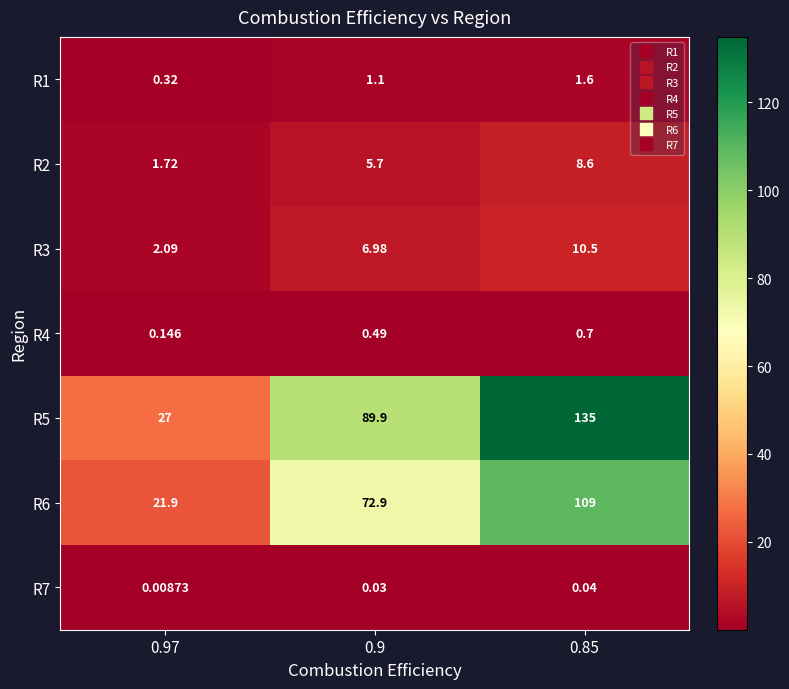

Is the value of R3 at 0.9 greater than the value of R1 at 0.85?

Yes